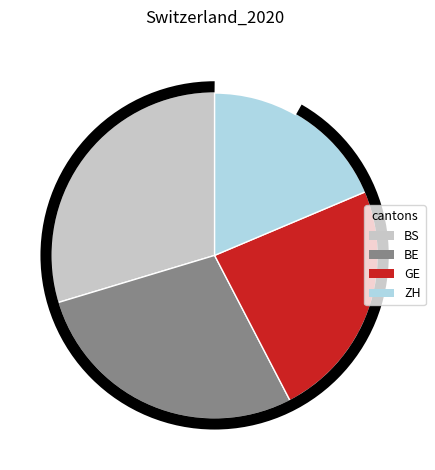

What is the largest slice in the pie chart?

BS